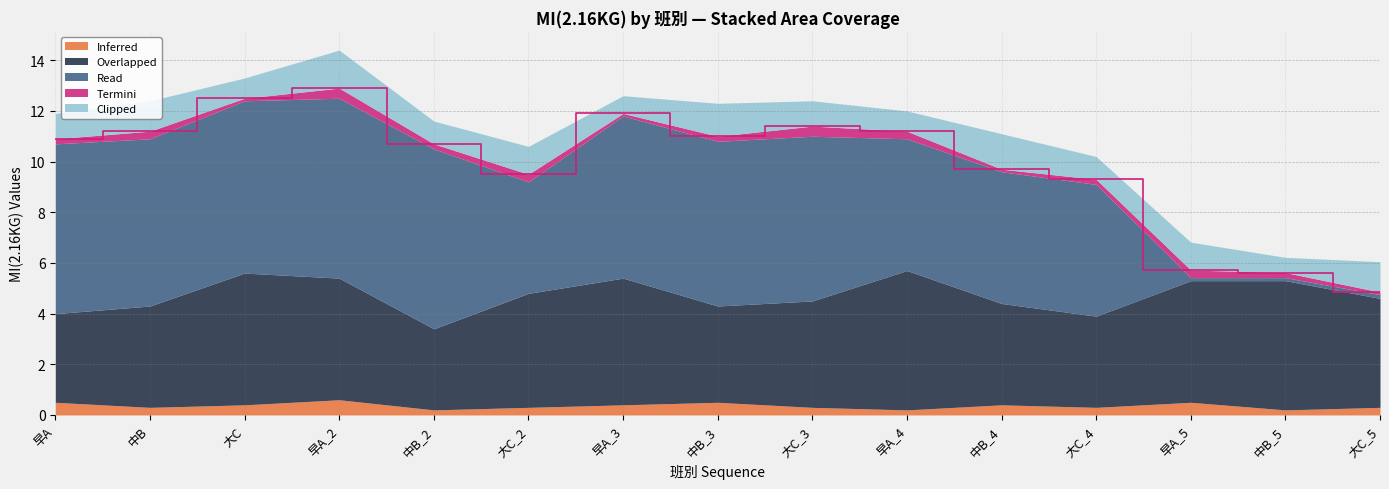

Which category has the lowest value in the Inferred series?

中B_2